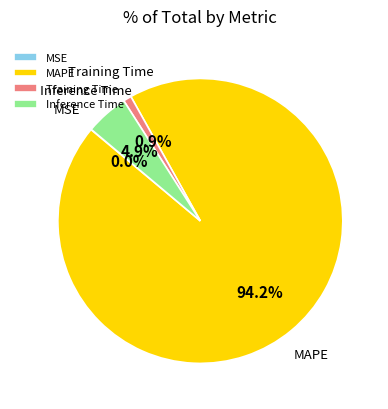

To the nearest percent, what percentage of the pie is Training Time?

1%